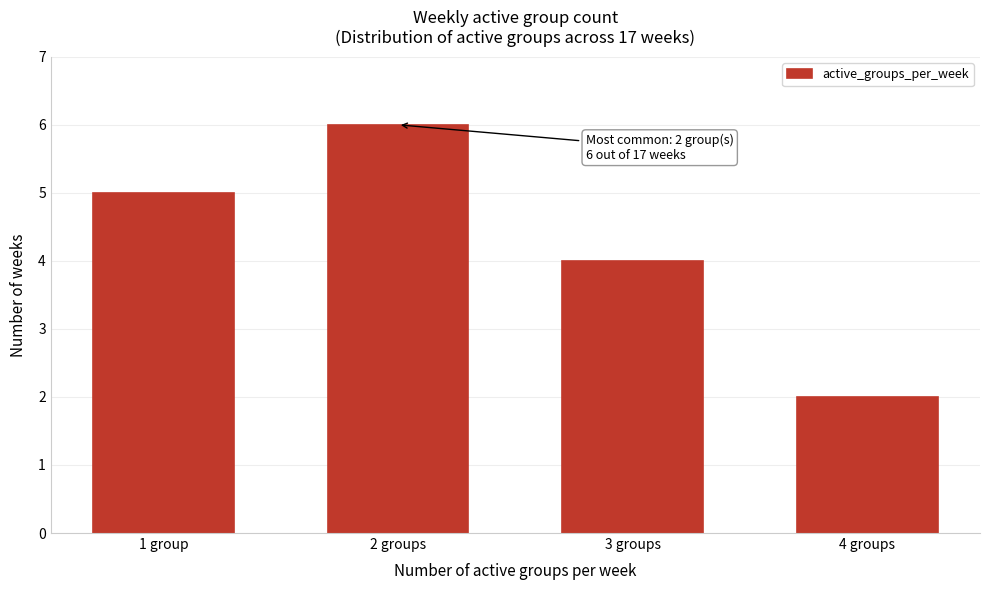

Reading left to right, transcribe all the data shown in this chart.

1 group=5	2 groups=6	3 groups=4	4 groups=2